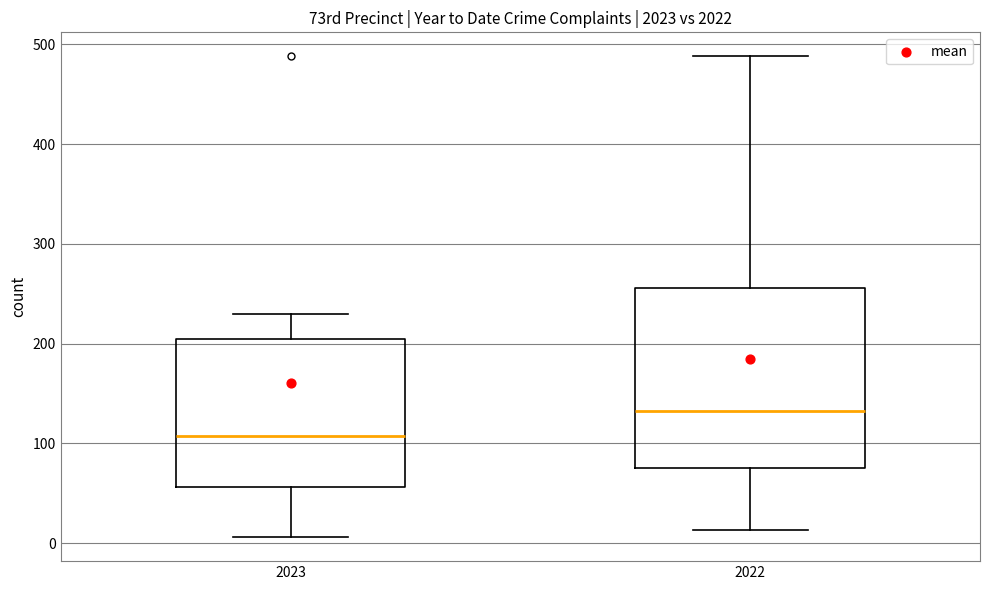

Reading left to right, read every box against the y-axis: the position of its median line, the range the box covers, and the ends of its whiskers. The values are not printed on the chart, so give them approximately, as read against the axis.

2023: median 110, box 60 to 200, whiskers 10 to 230
2022: median 130, box 80 to 260, whiskers 10 to 490